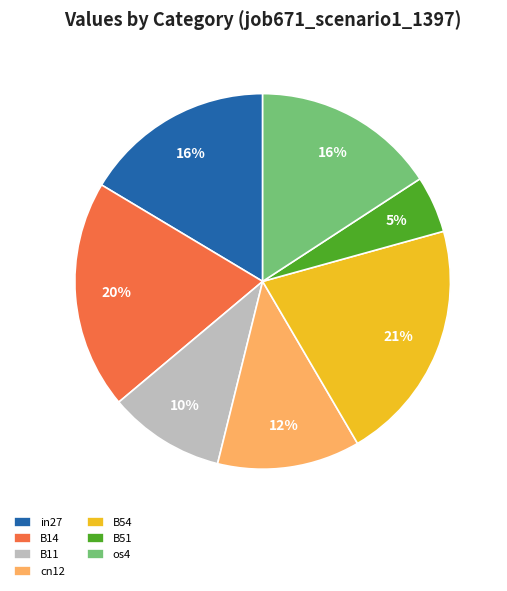

To the nearest percent, what is the difference between the largest and smallest slice percentages?

16%